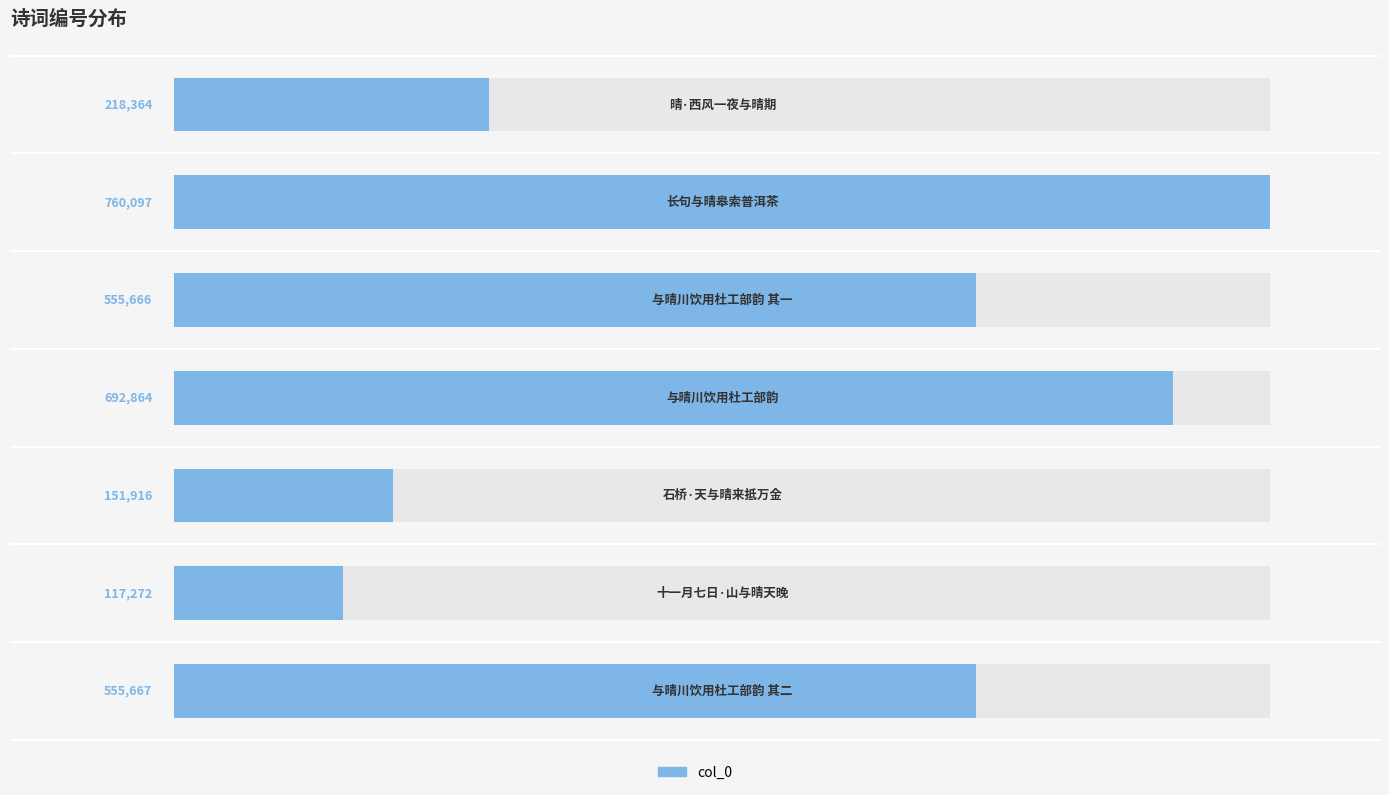

What is the smallest value displayed?

117272